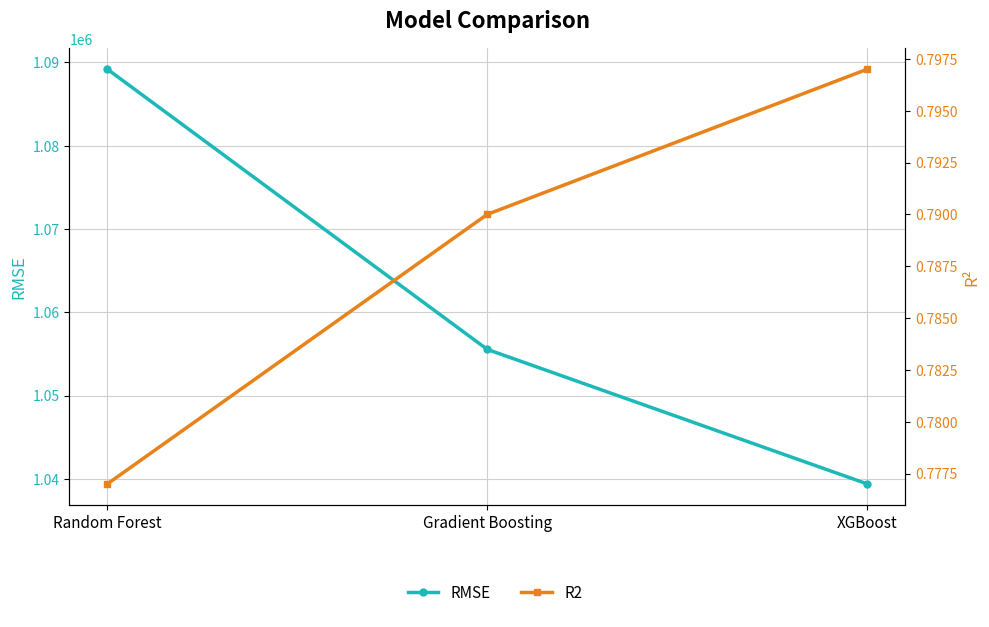

The R2 series shows 1.1 at XGBoost. True or false?

False